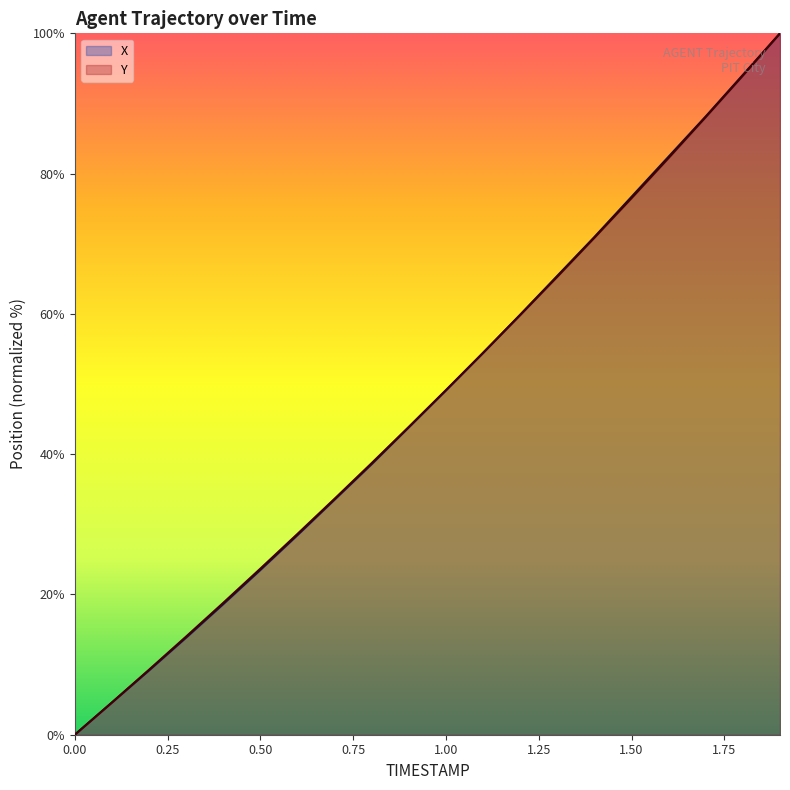

True or false: Y has a value of 46.6 at 1.8.

False